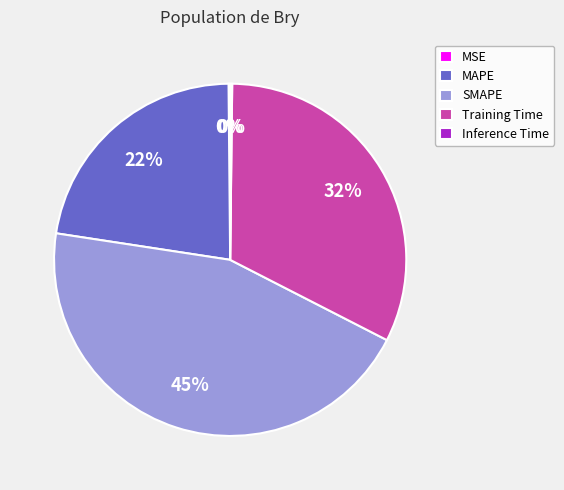

Which slice is the largest?

SMAPE